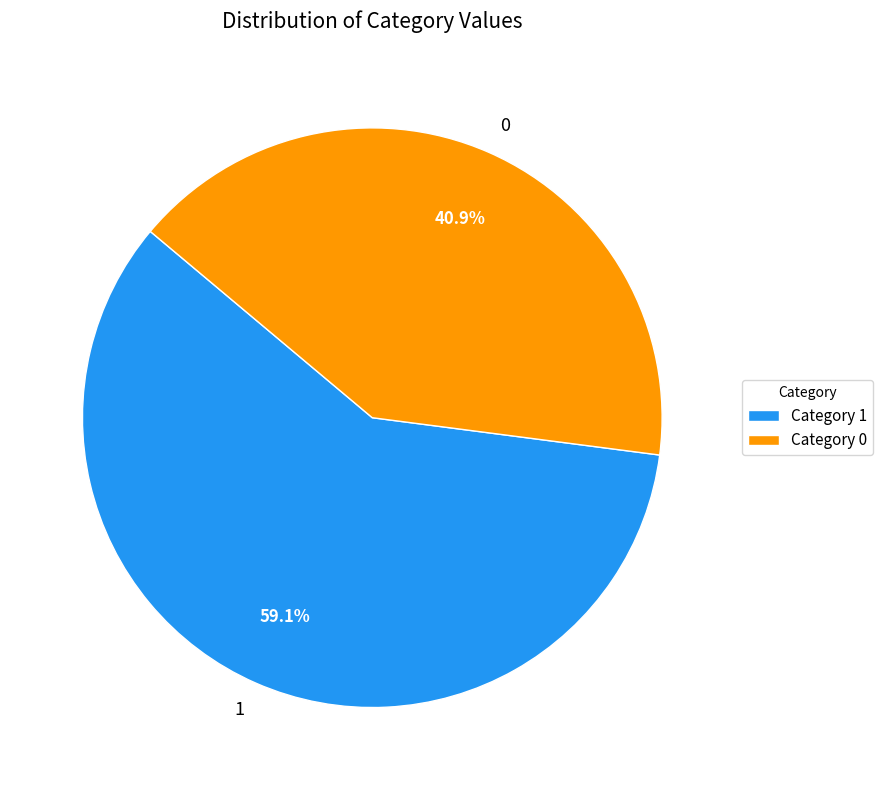

Rank the categories by value from lowest to highest.

0, 1